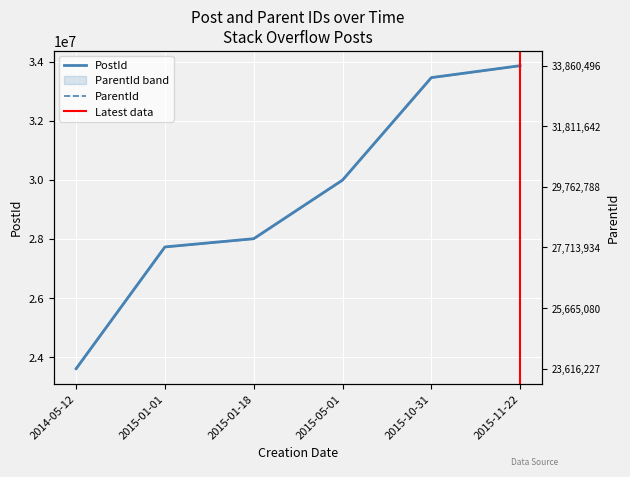

What is the total value across all series at 2015-01-01?

55465247